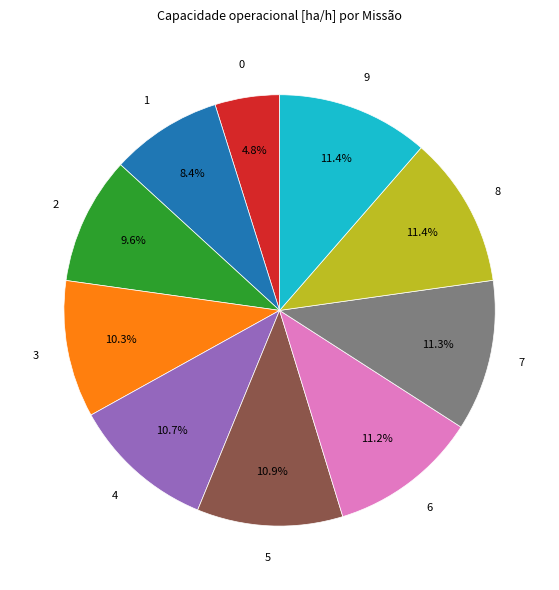

What is the total percentage of 3 and 5?

21.2%